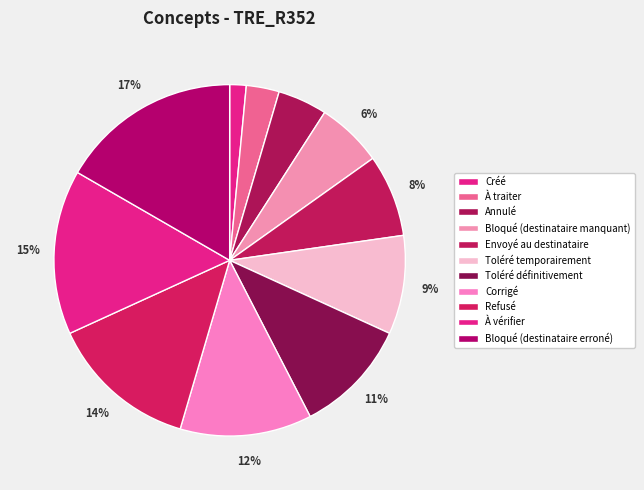

Is there a majority slice in this chart?

No